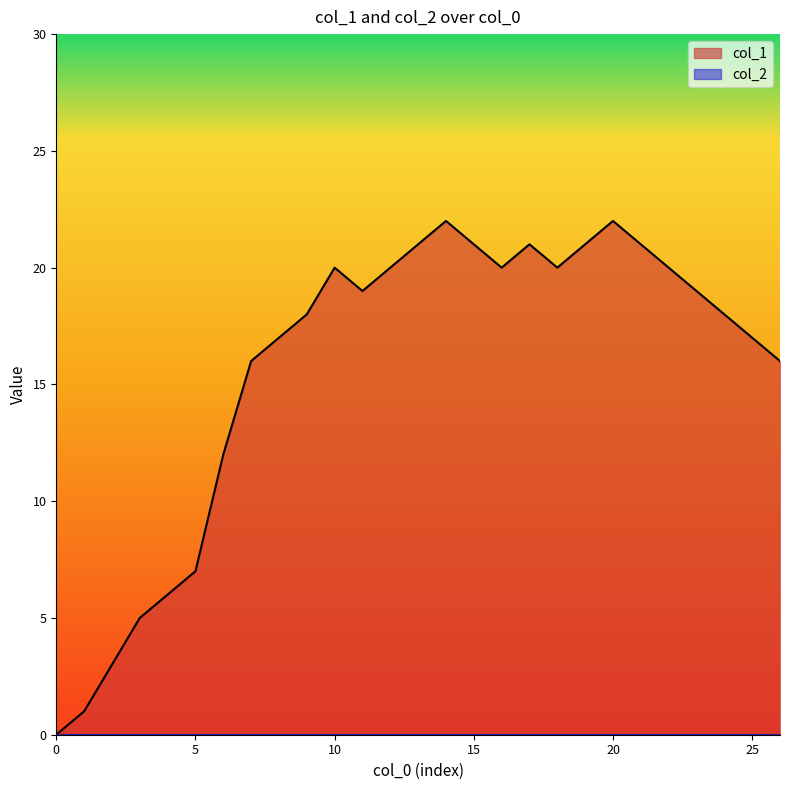

Which series has the largest total across all categories?

col_1